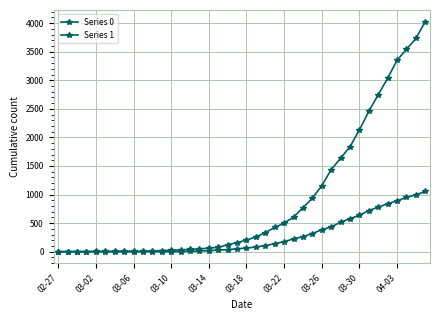

What is the difference between the maximum and minimum values in the Series 1 series?

4025